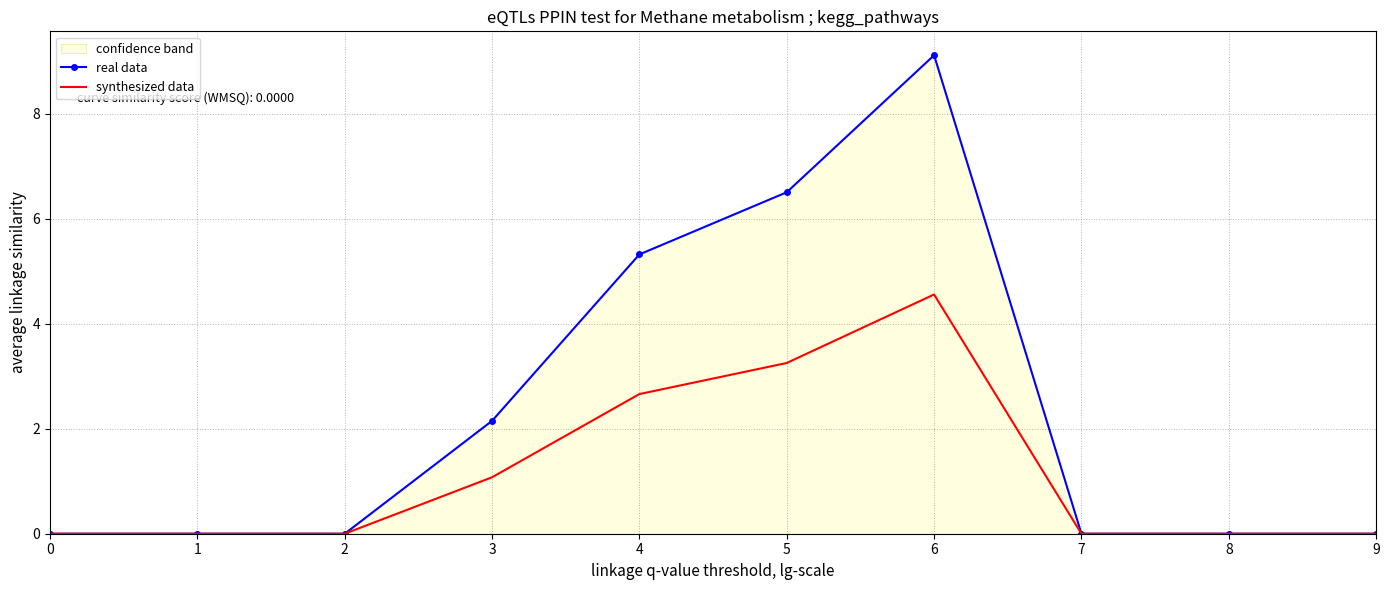

Where is real data nearest to the value 4?

4